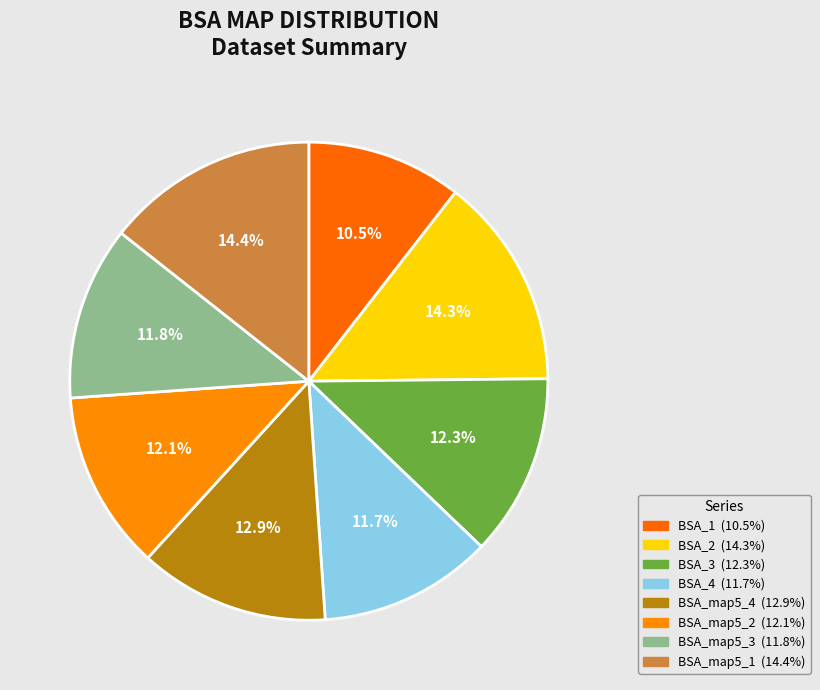

To the nearest percent, what percentage of the pie is BSA_map5_3?

12%